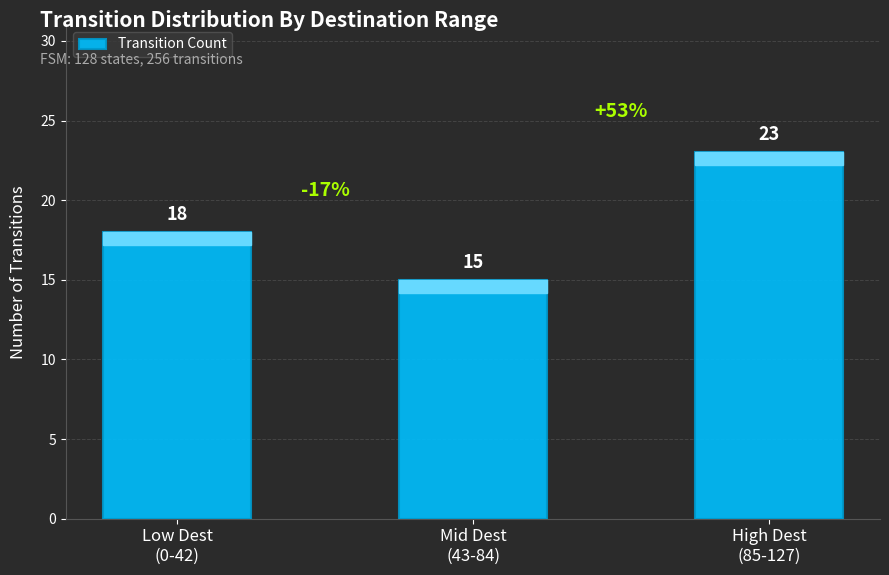

Which label corresponds to the smallest value in the chart?

Mid Dest
(43-84)